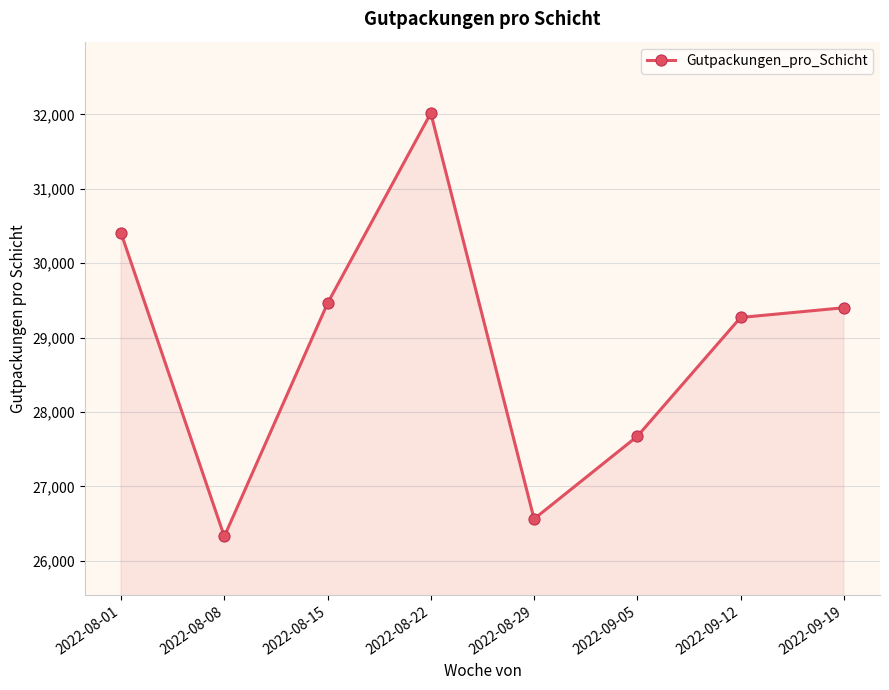

Rank the categories by value from lowest to highest.

2022-08-08, 2022-08-29, 2022-09-05, 2022-09-12, 2022-09-19, 2022-08-15, 2022-08-01, 2022-08-22